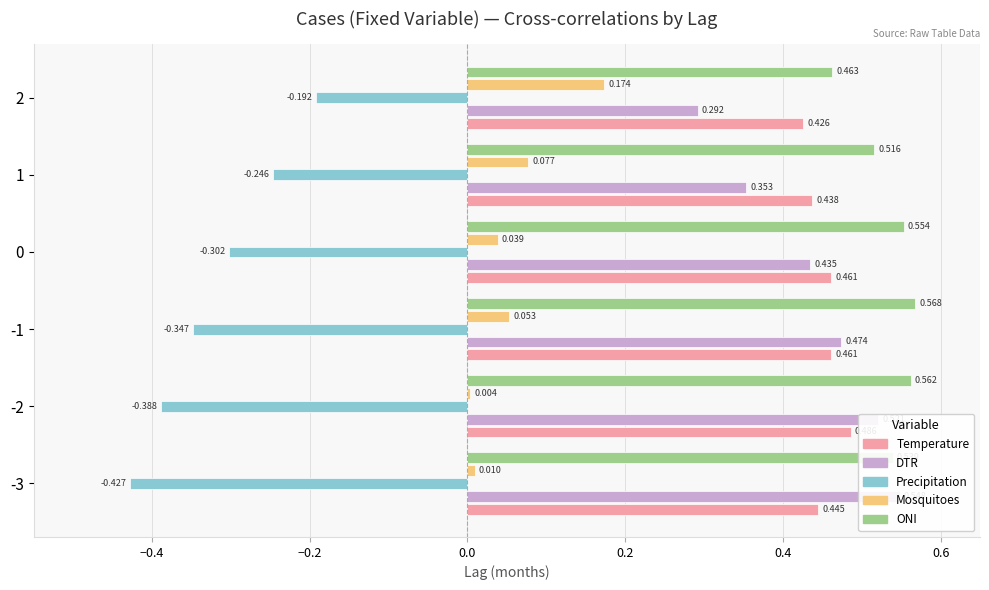

Count the DTR values in the range 0 to 1.

6